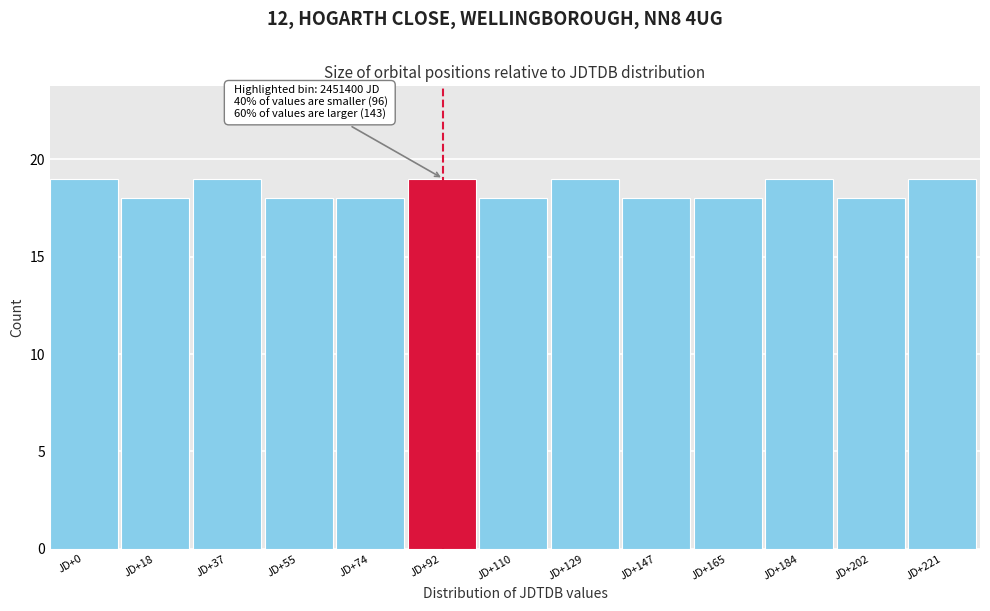

Reading left to right, transcribe all the data shown in this chart.

19	18	19	18	18	19	18	19	18	18	19	18	19